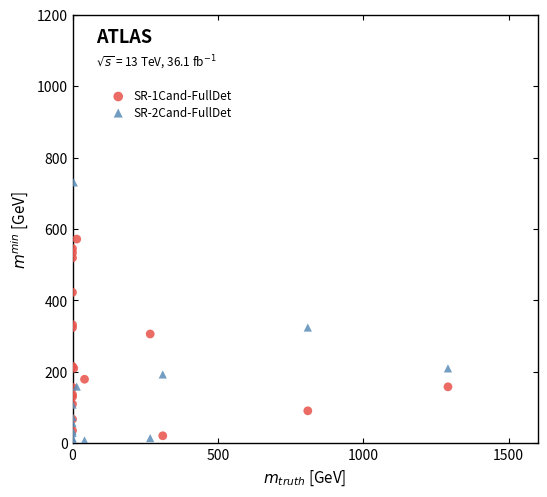

Which series has the largest Y range (max minus min)?

SR-2Cand-FullDet